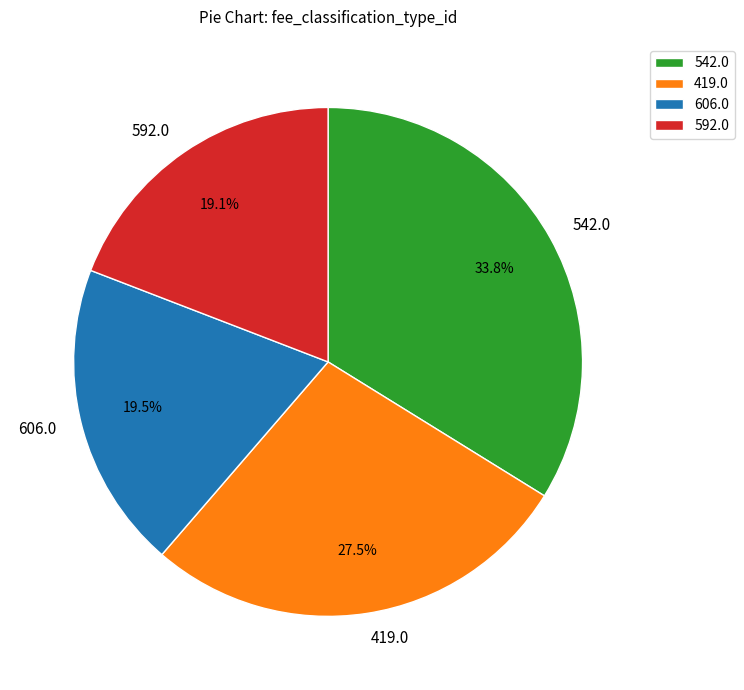

To the nearest percent, what is the difference between the largest and smallest slice percentages?

15%